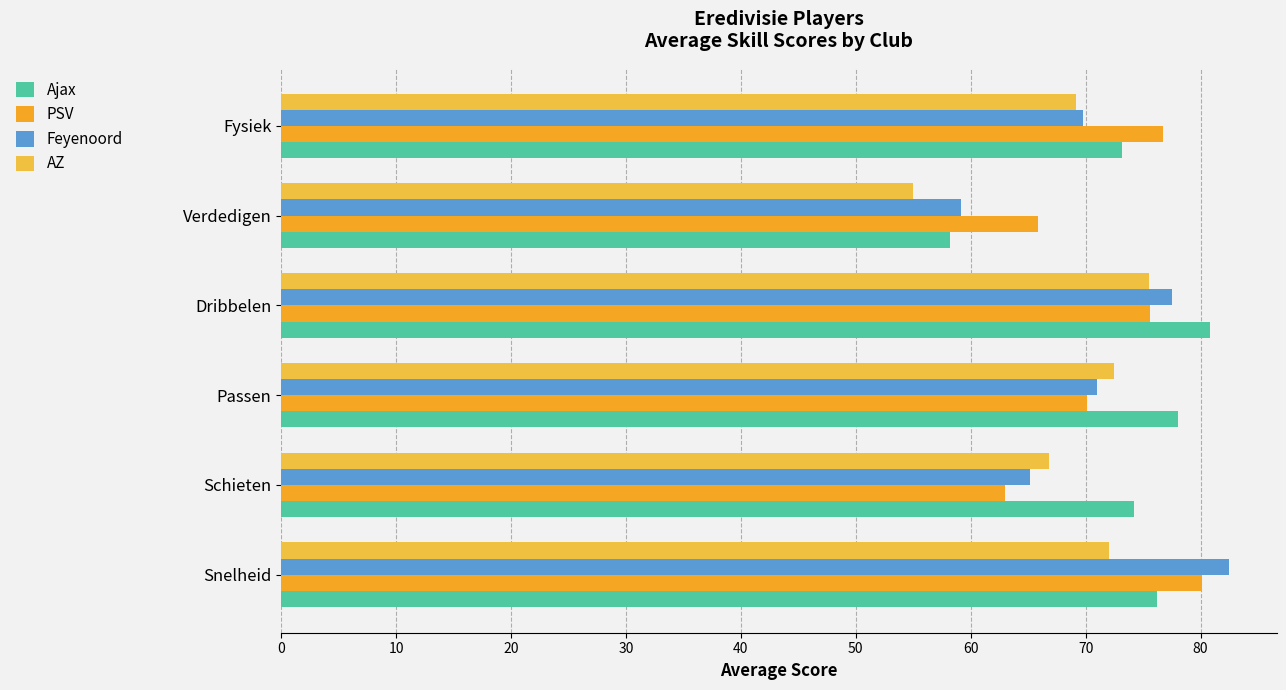

How many data points in Ajax are less than 76?

3